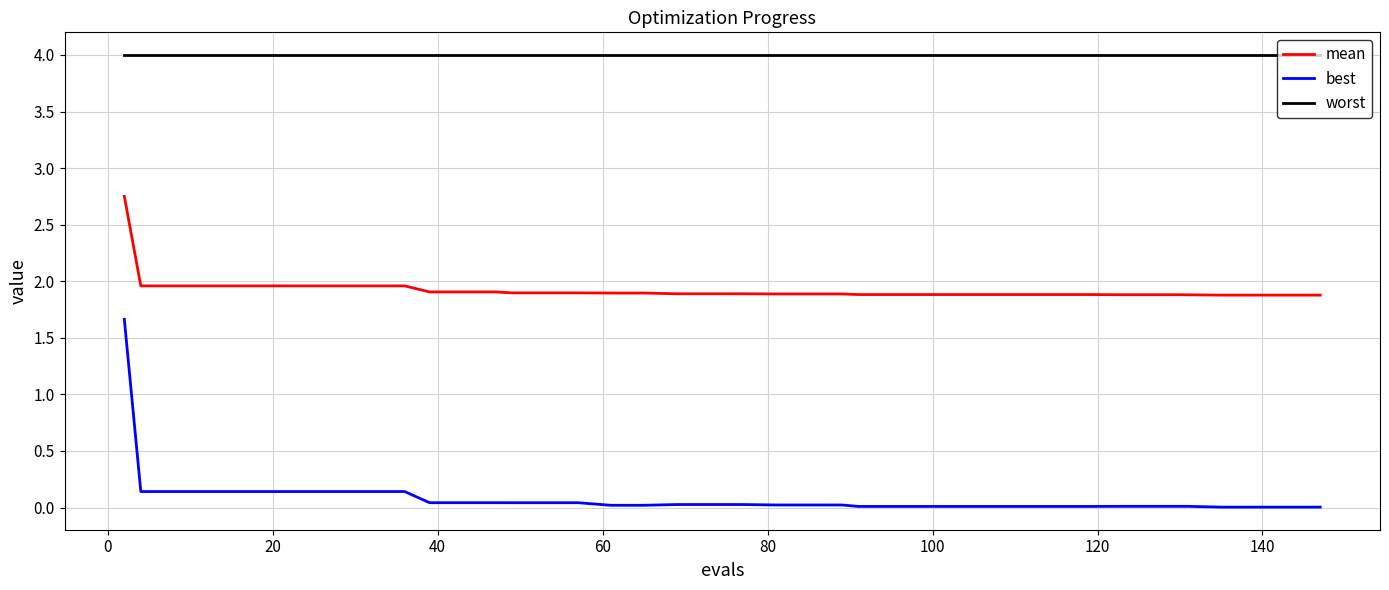

Which series has the largest total across all categories?

worst